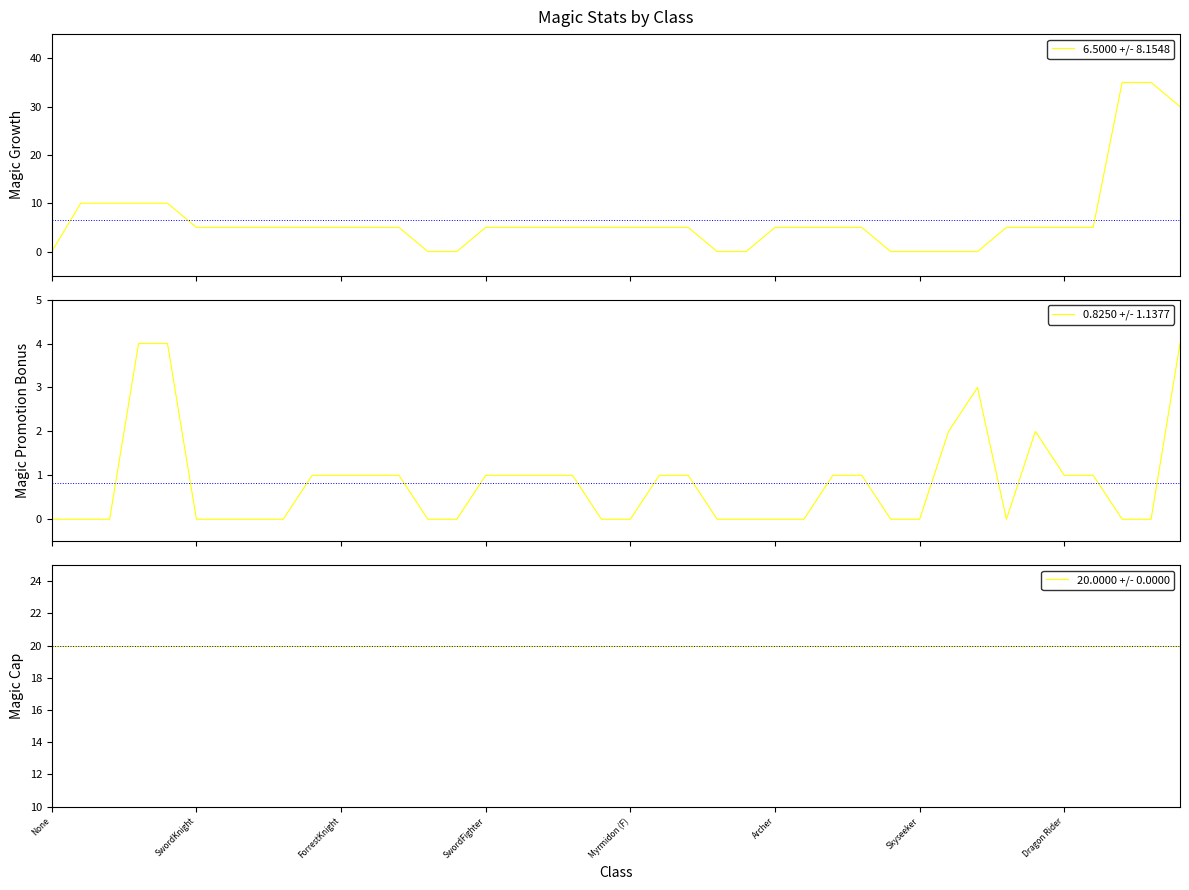

What is the maximum value shown in the chart?

35